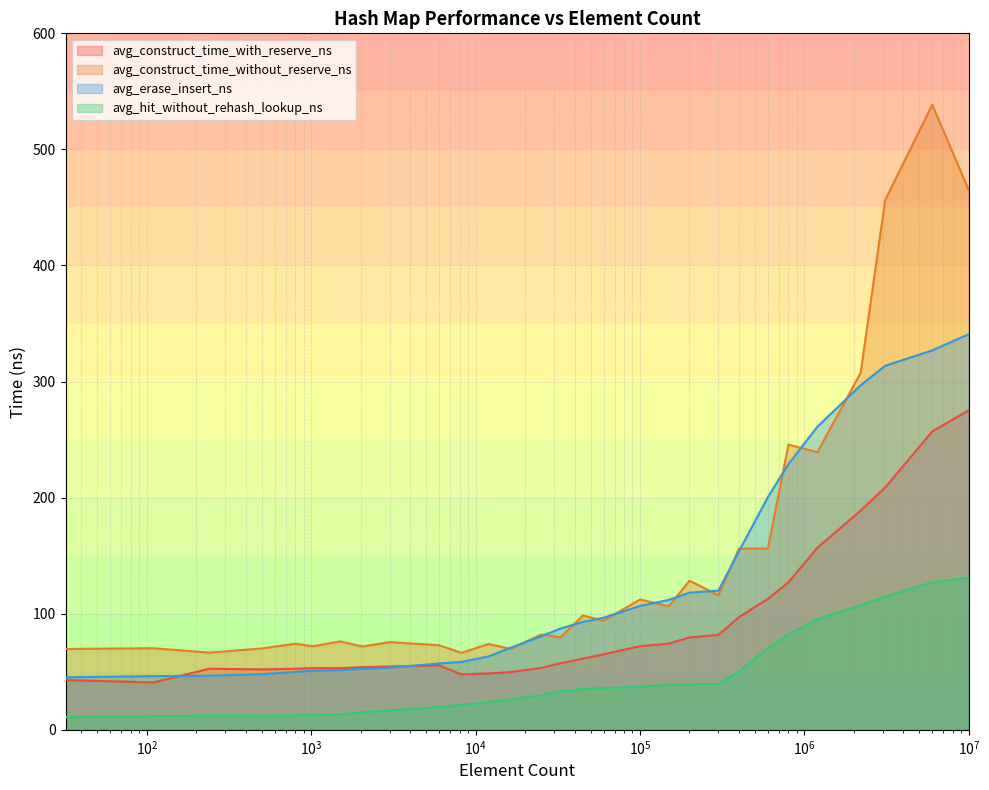

Which label corresponds to the largest value in the chart?

6000000